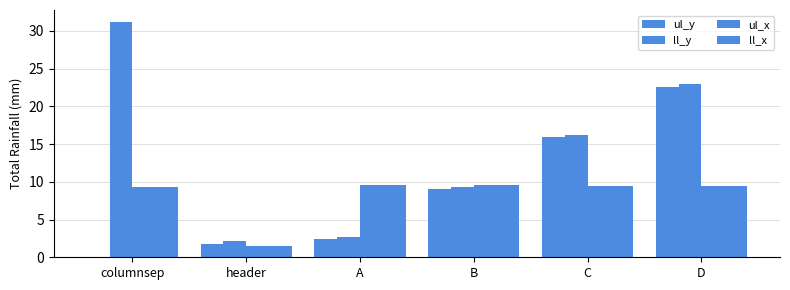

List the series in order of their peak value, highest first.

ll_y, ul_y, ul_x, ll_x